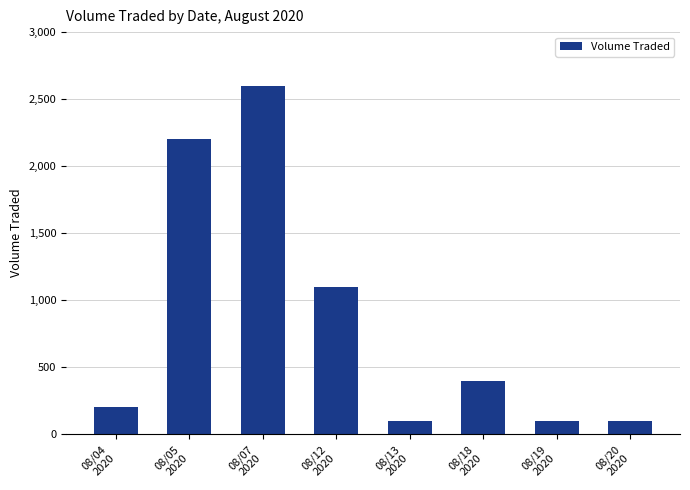

How many data points are less than 400?

4